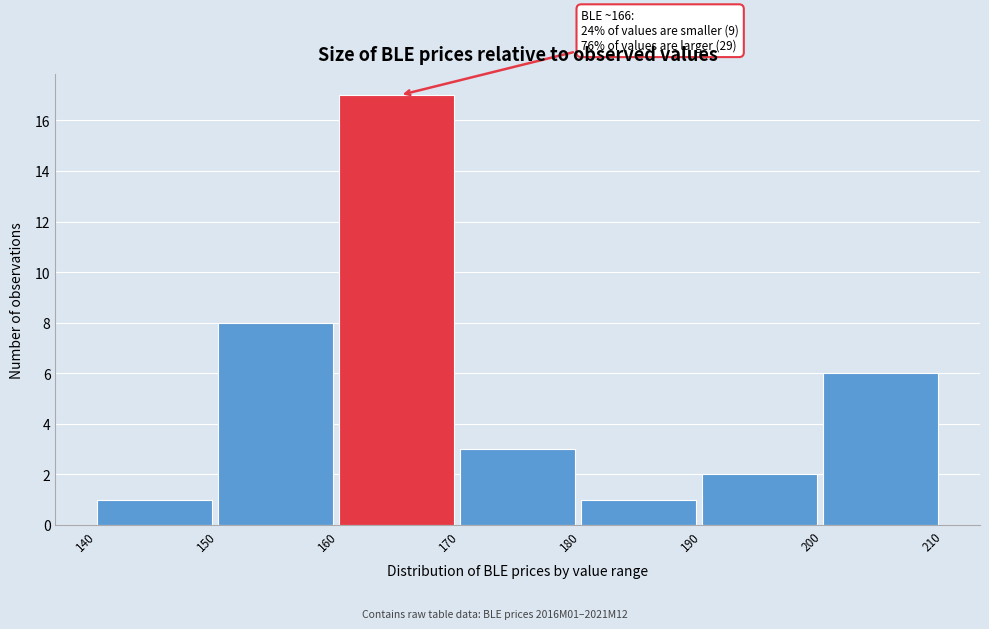

Over which range of the x-axis is the bar tallest?

160 to 170